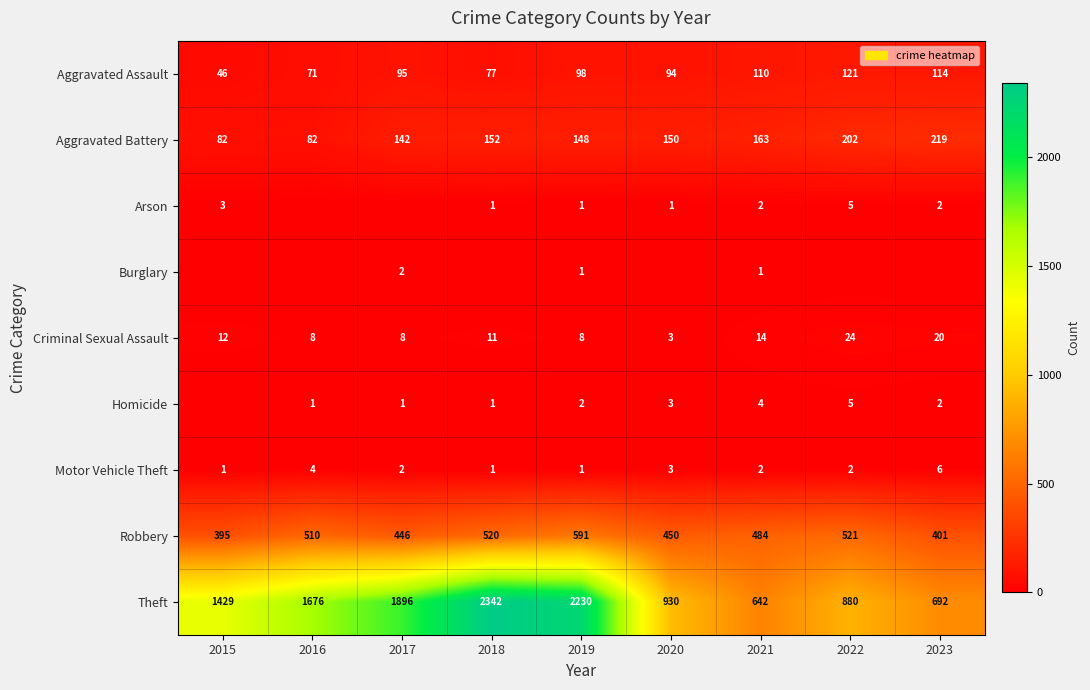

How many data points in Theft are less than 1429?

4